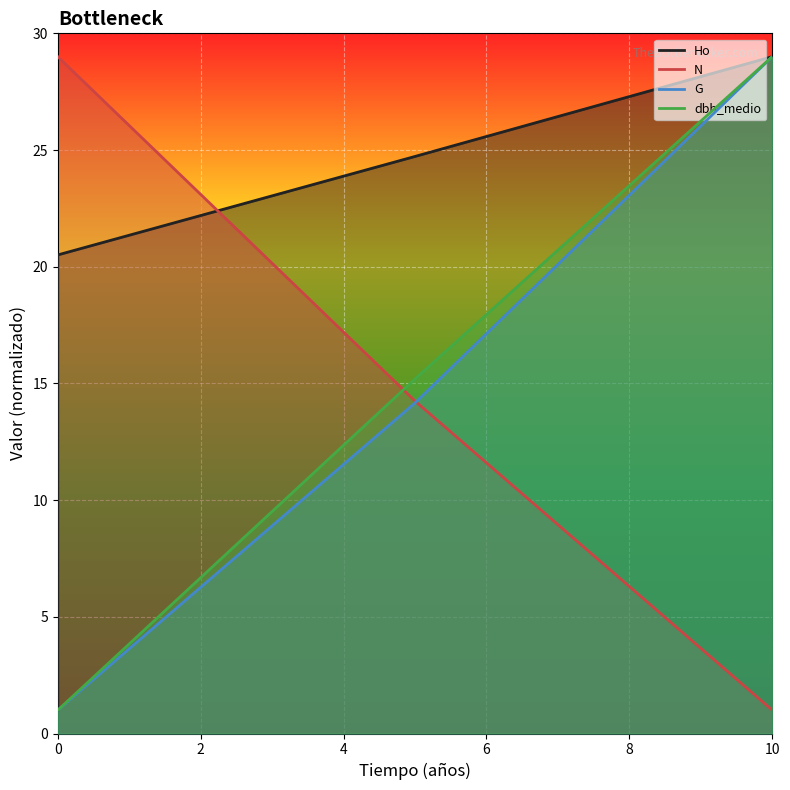

How many lines are shown in the chart?

4